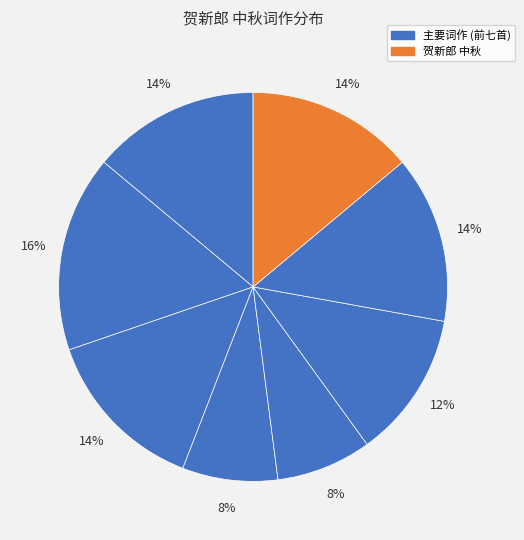

To the nearest percent, what is the average slice percentage?

12%